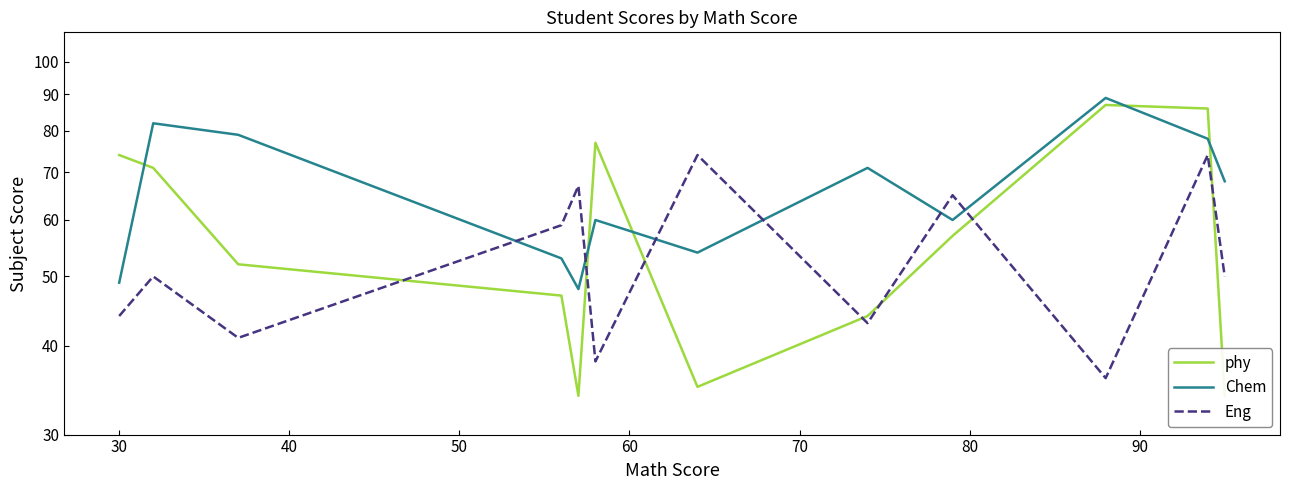

What is the maximum value shown in the chart?

89